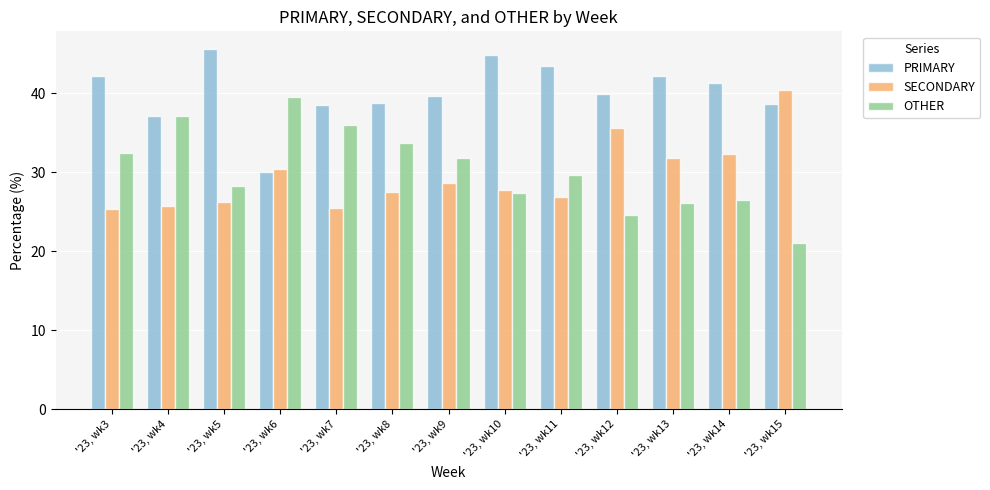

What is the difference between the maximum and minimum values in the OTHER series?

18.5